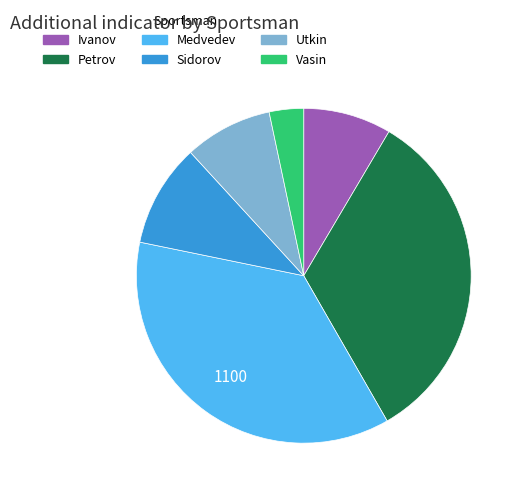

What is the ratio of the value at Petrov to the value at Vasin?

10.0